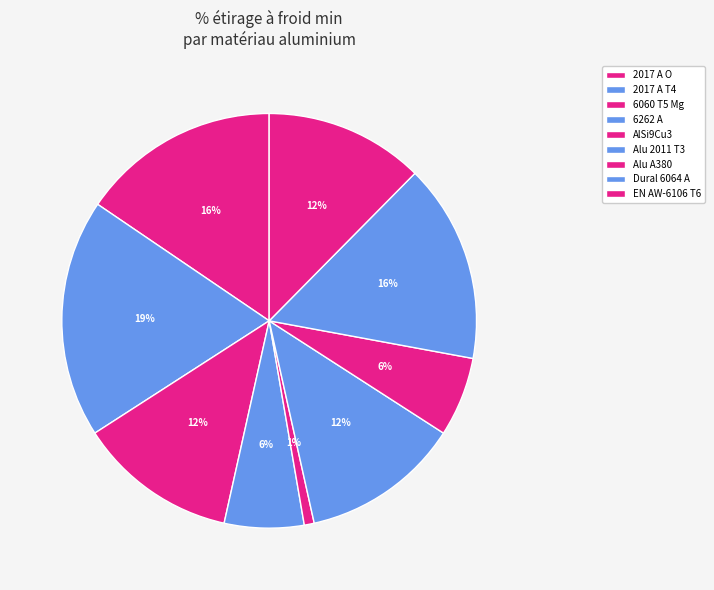

Is 2017 A O the majority of the pie?

No